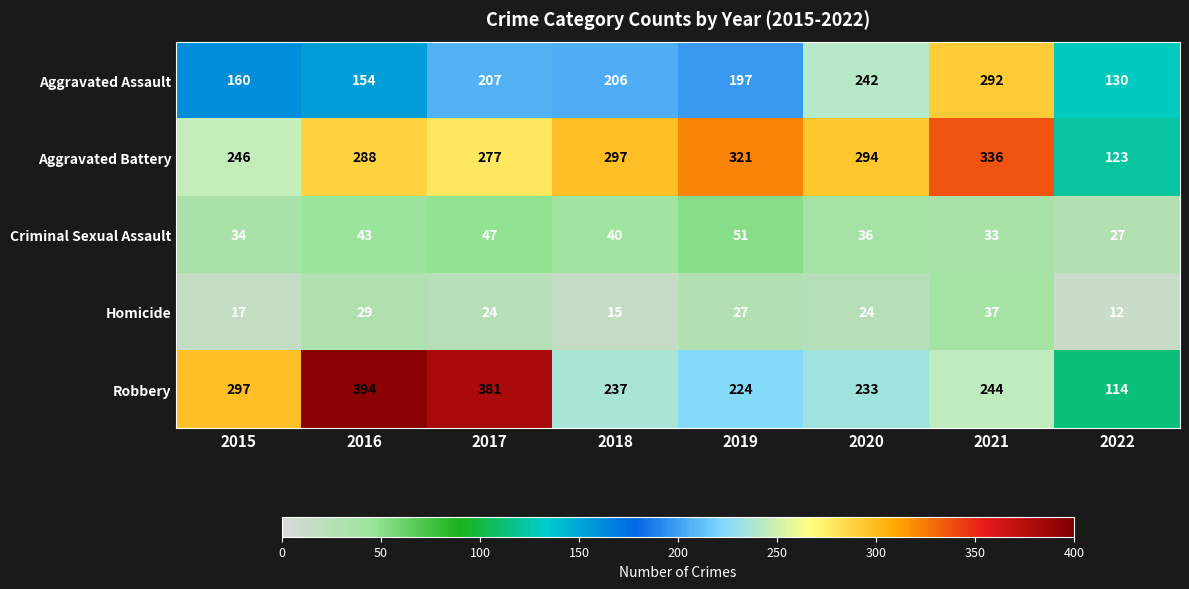

The Aggravated Assault series shows 28 at 2022. True or false?

False